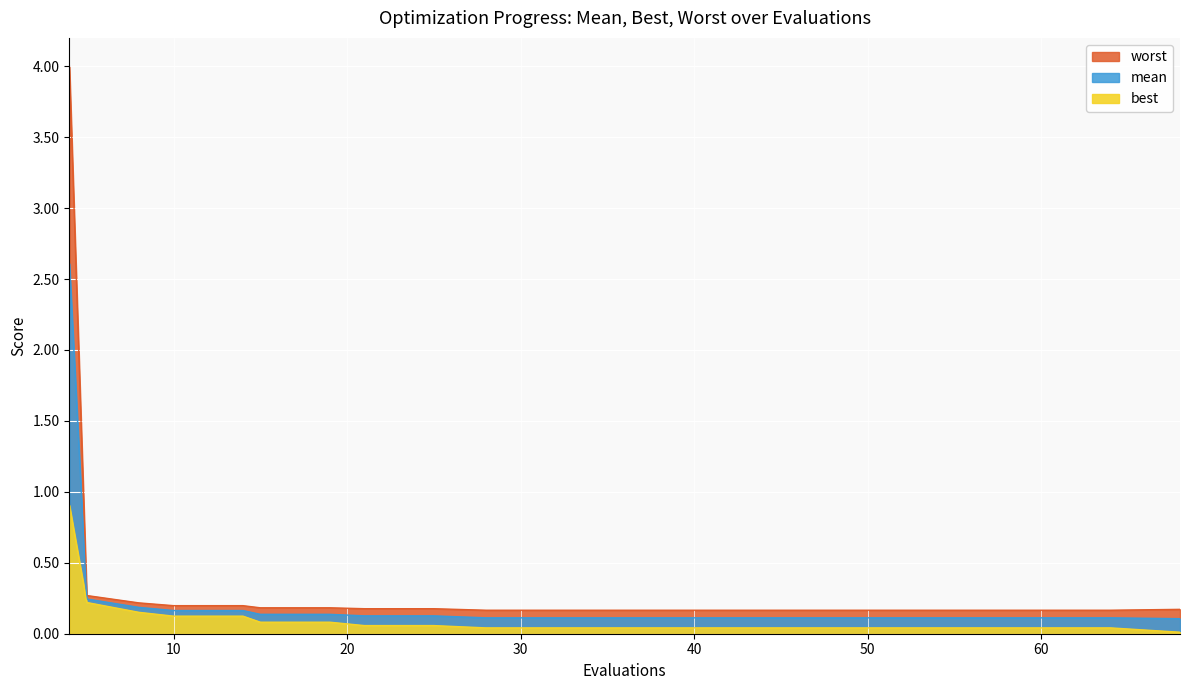

At which category is the sum across all series the highest?

4